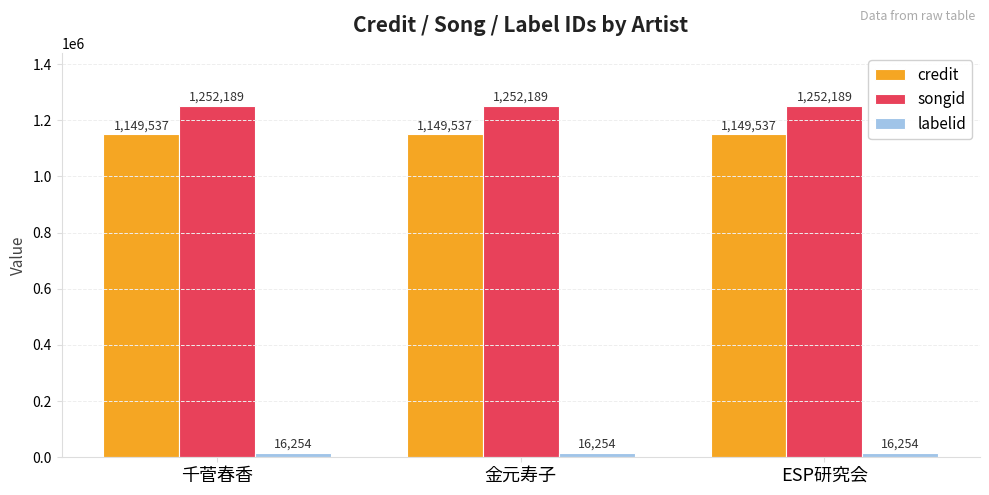

What is the value of the songid bar at the 1st from the left?

1252189